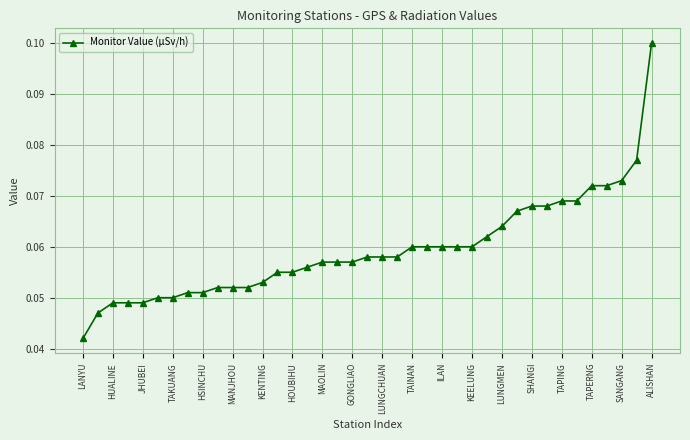

Count the values in the range 0 to 1.

39